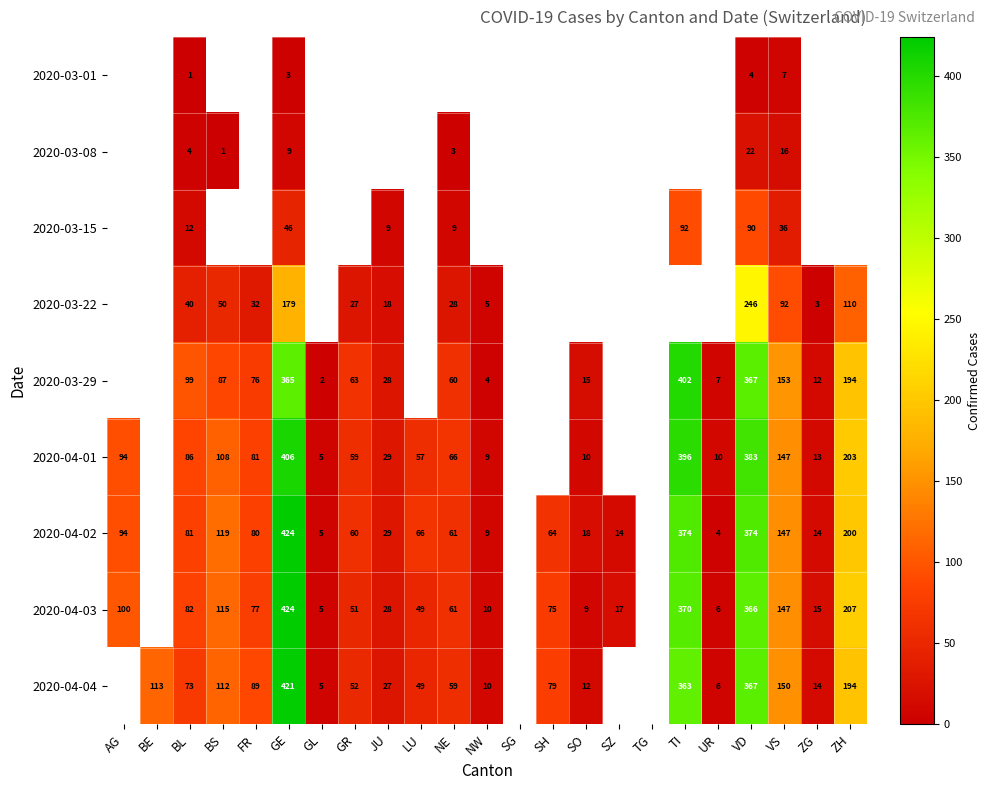

Between ZG and SO, which is larger?

ZG